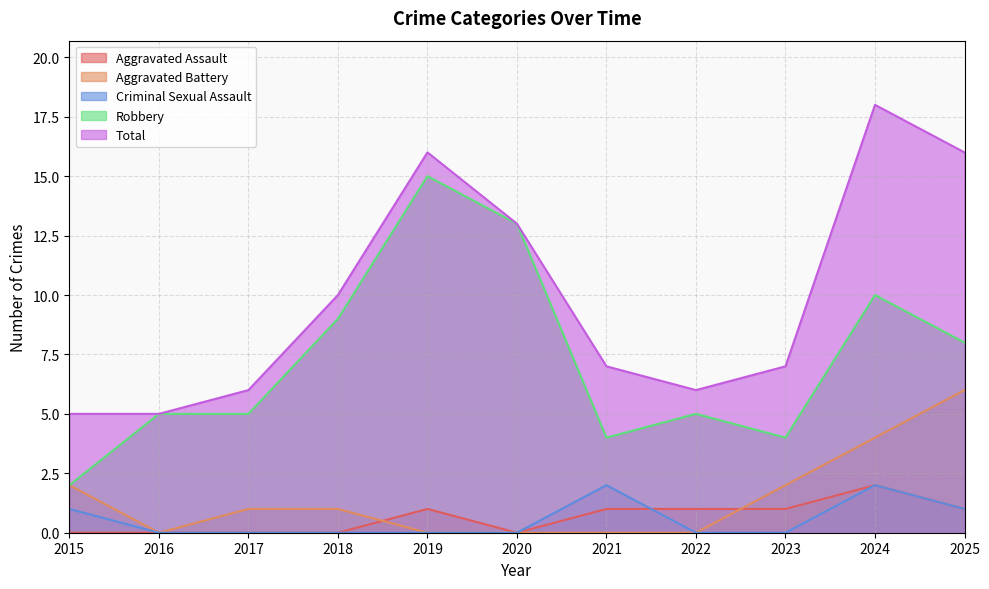

In Total, how many points are lower than both neighbors (excluding endpoints)?

1